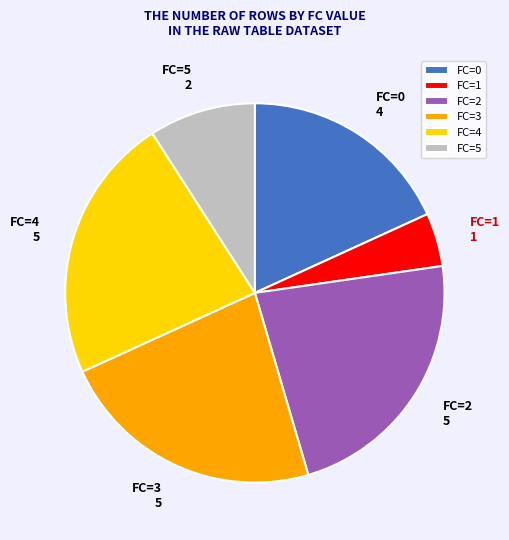

Which category has the smallest portion of the pie?

FC=1